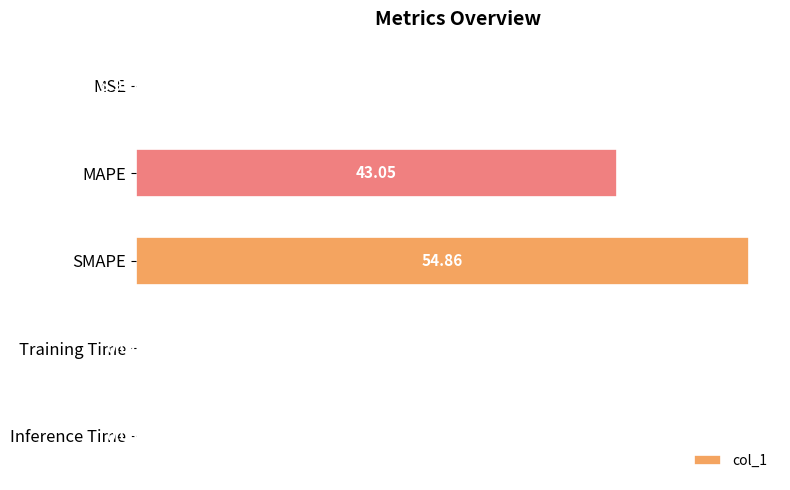

Which label corresponds to the largest value in the chart?

SMAPE